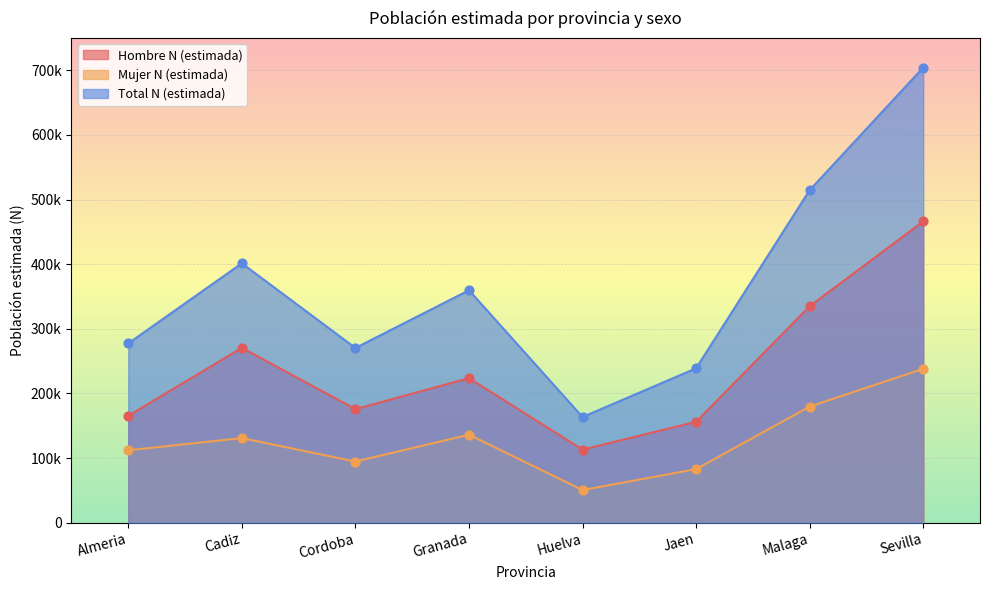

At how many categories does at least one series exceed 555858?

1